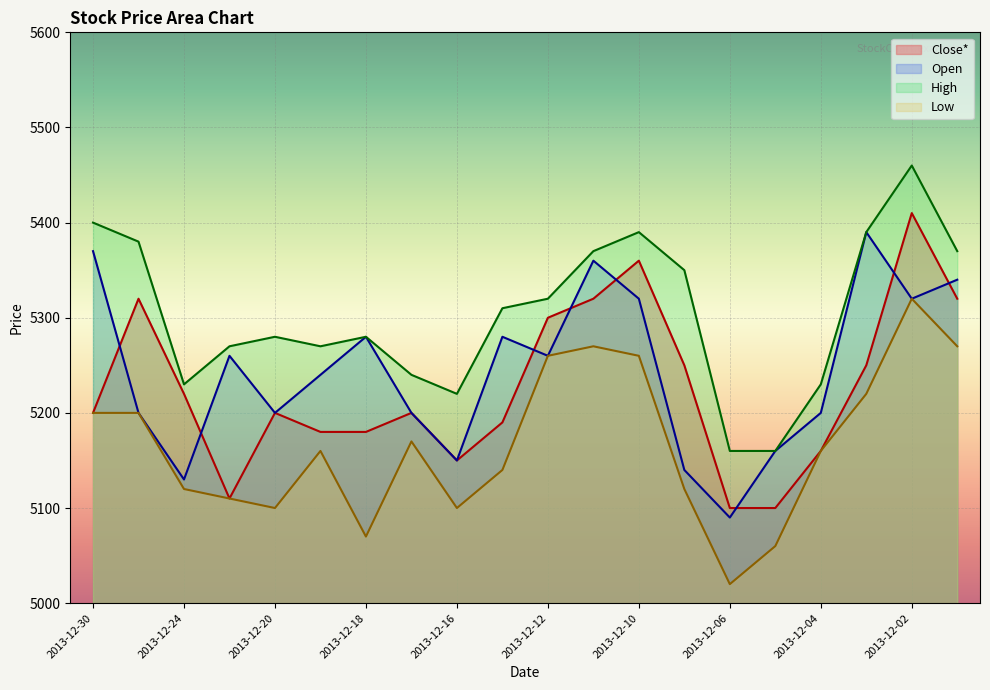

The value of High at 2013-12-06 is 5160. True or false?

True